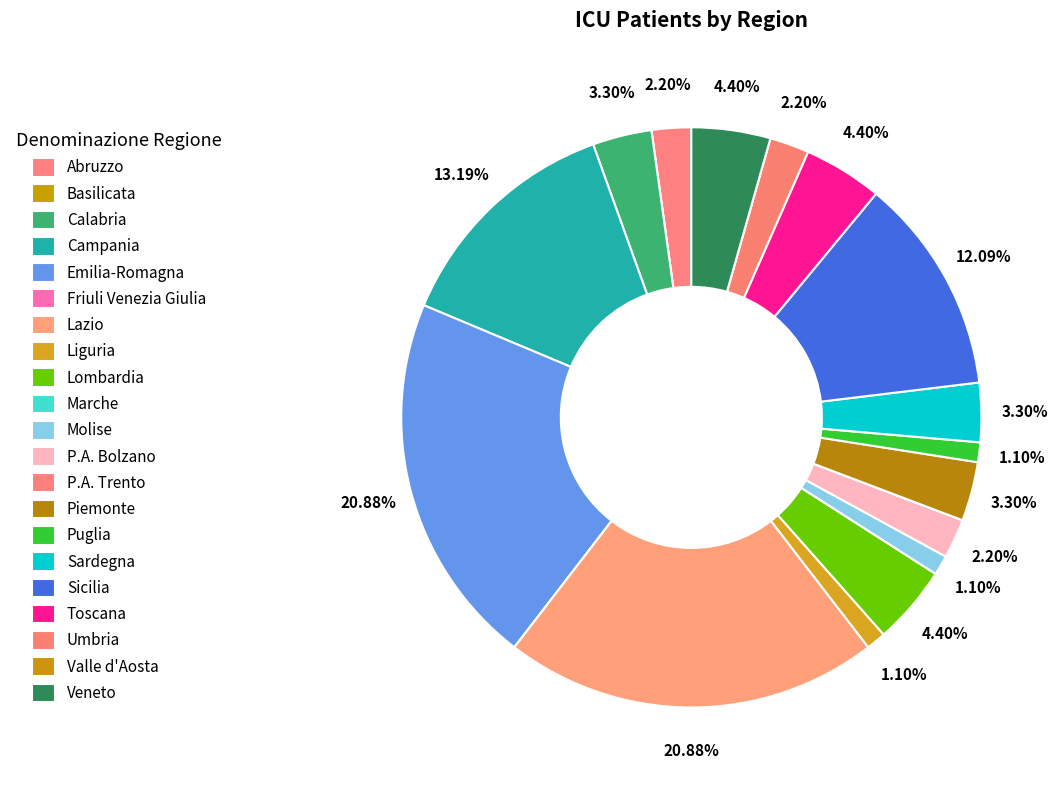

Is there a majority slice in this chart?

No